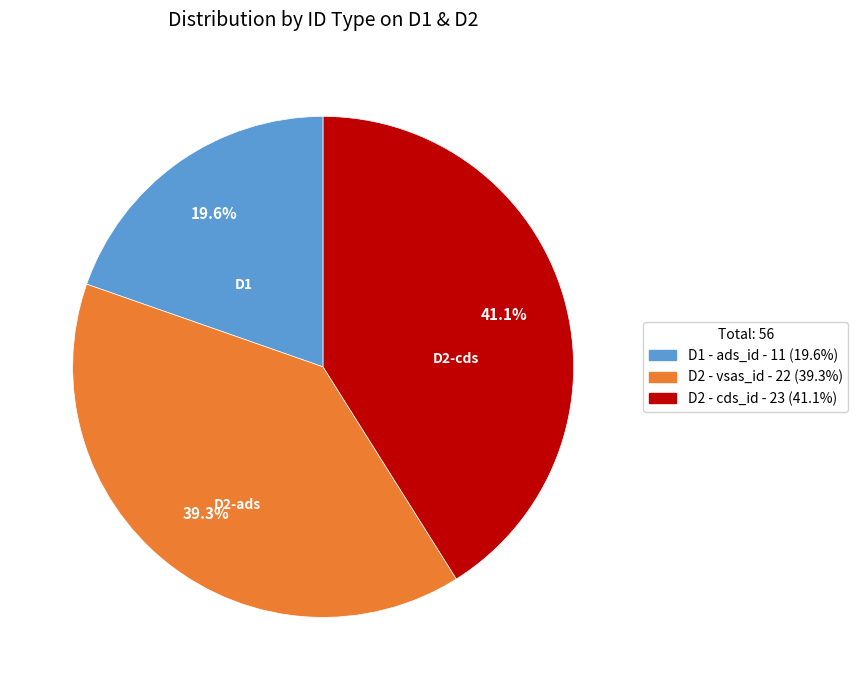

How many segments does this pie chart have?

3